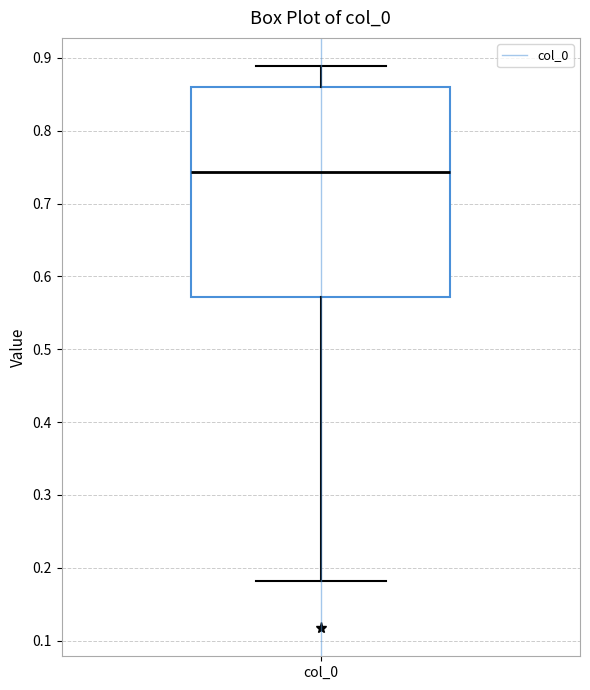

Read this box plot against the y-axis: the position of the median line, the range covered by the box, and the ends of both whiskers. The values are not printed on the chart, so give them approximately, as read against the axis.

median 0.74, box 0.57 to 0.86, whiskers 0.18 to 0.89